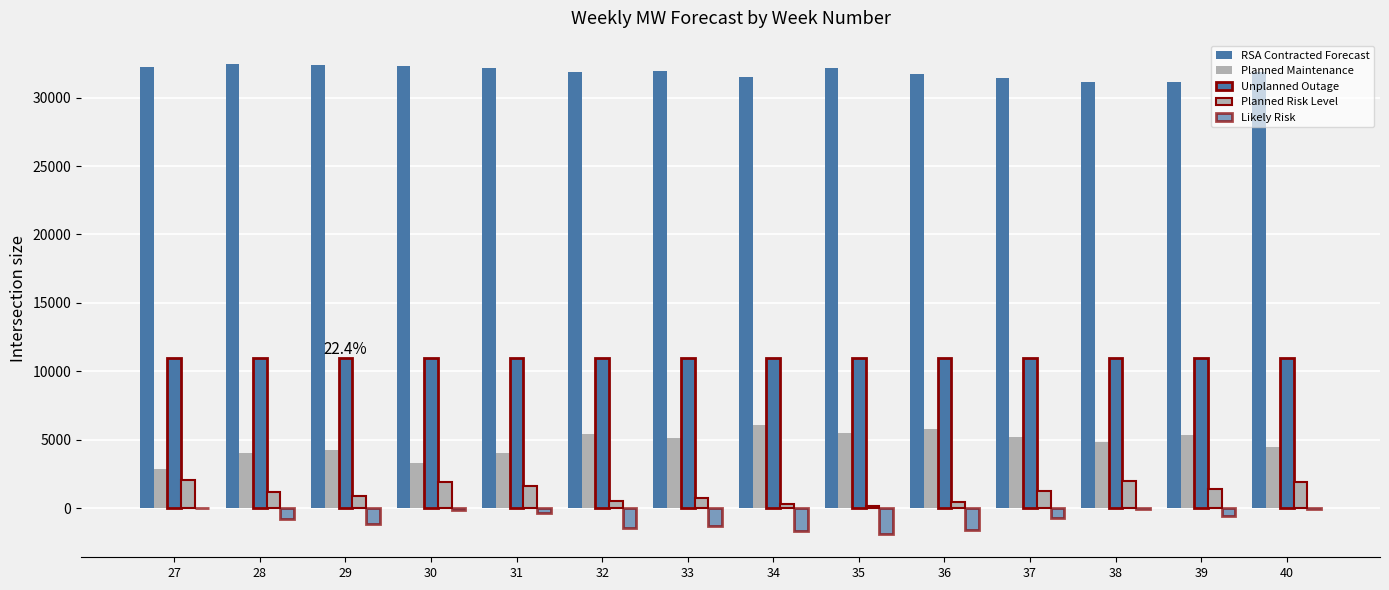

The Unplanned Outage series shows 11000 at 28. True or false?

True